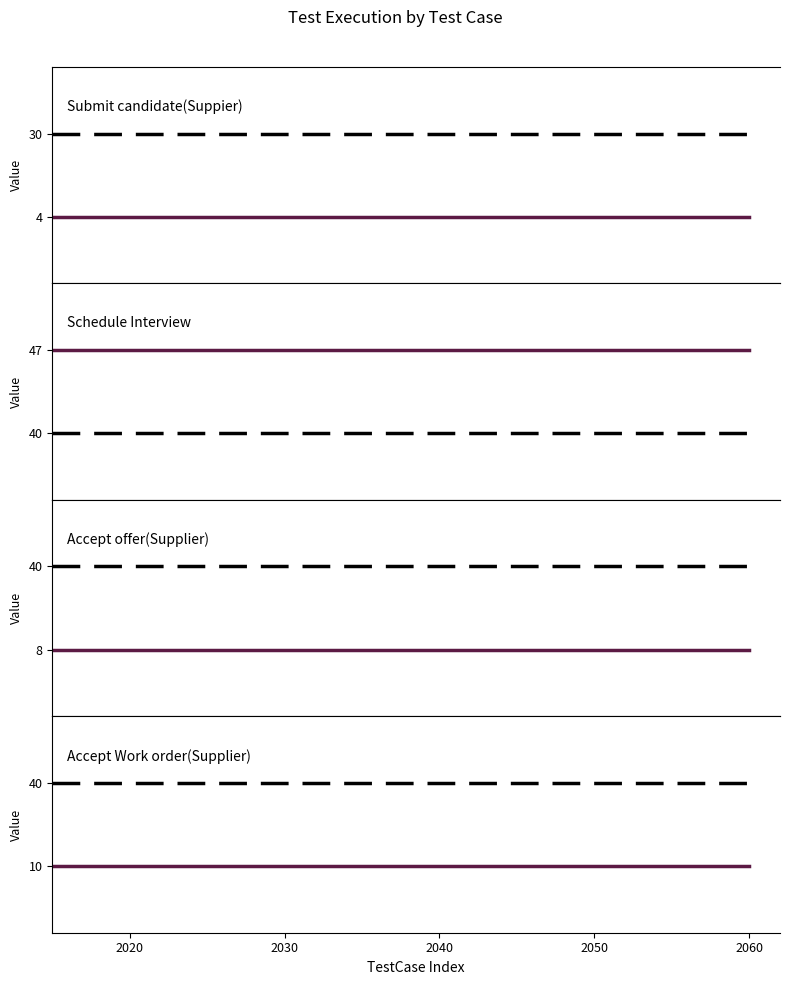

True or false: TestExecute and TestCaseId cross at least once.

False